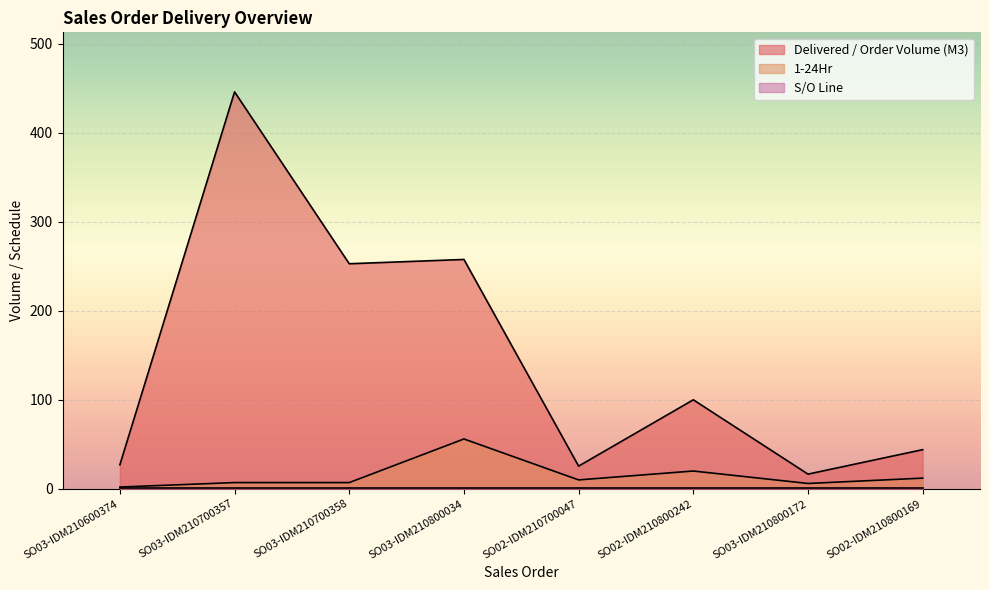

Does the chart display data point markers on the line(s)?

No